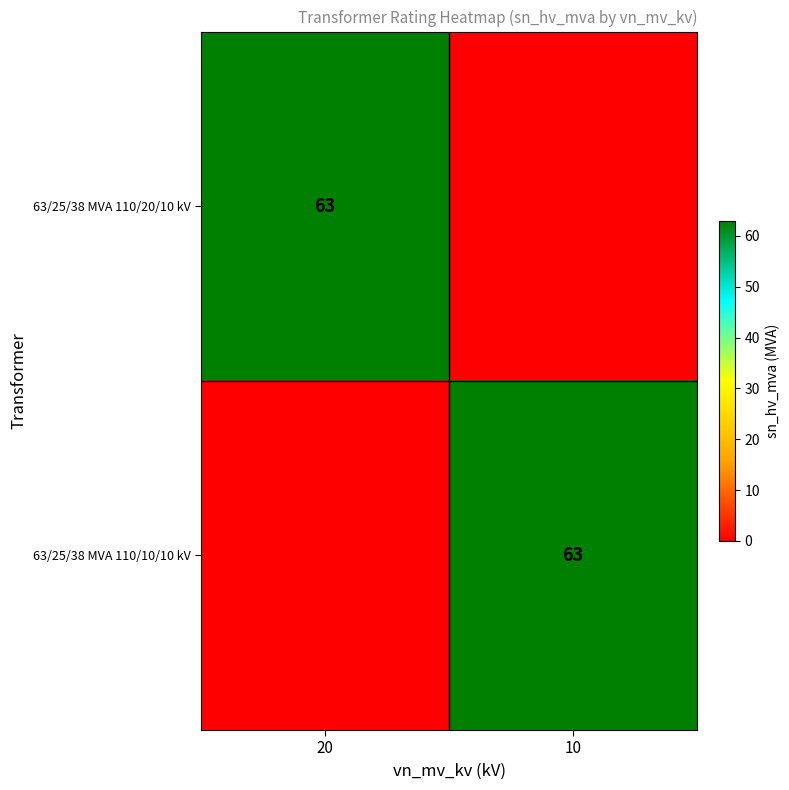

The 63/25/38 MVA 110/10/10 kV series shows 63 at 10. True or false?

True